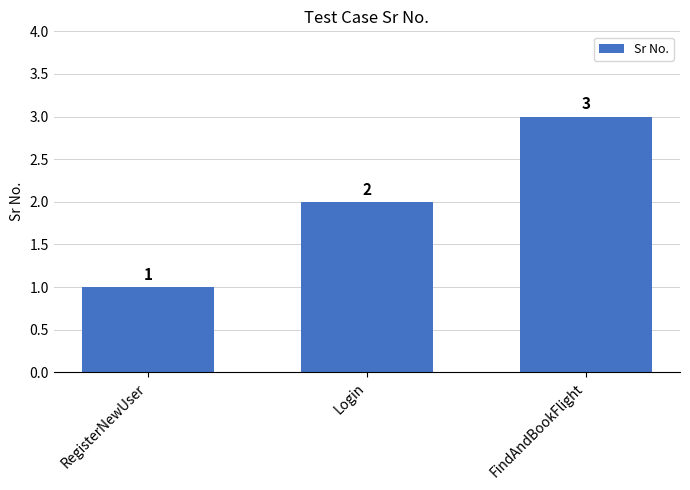

What is the label of the 2nd bar from the right?

Login